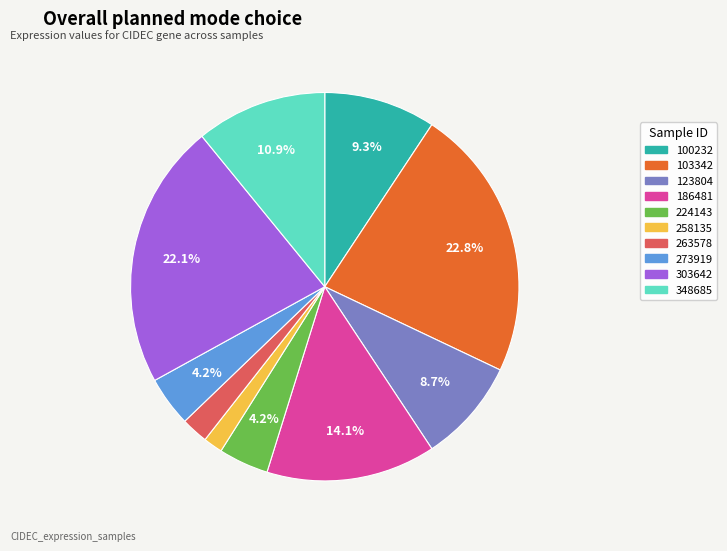

To the nearest percent, what is the difference between the 303642 and 273919 slice percentages?

18%